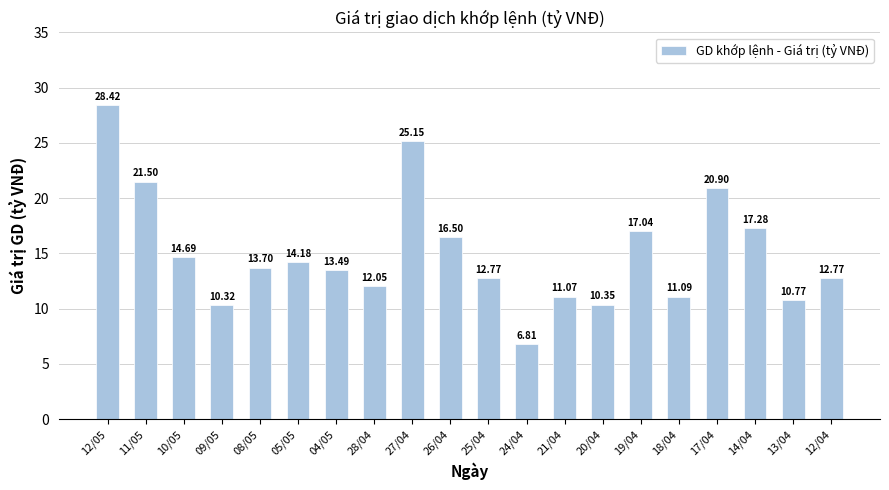

What is the difference between the maximum and second lowest values?

18.1